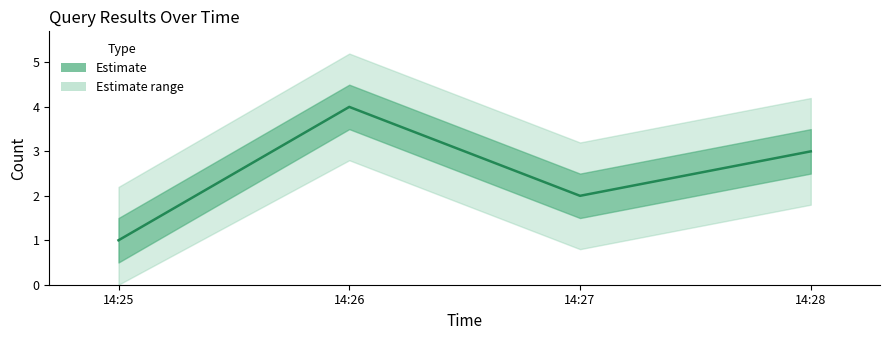

What is the sum of the values at 14:26 and 14:28?

7